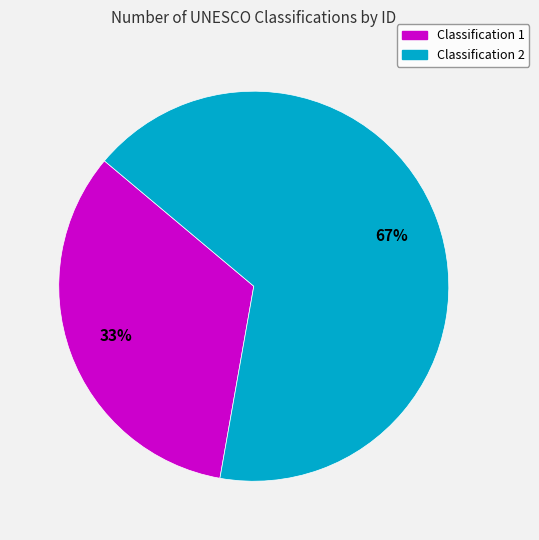

Between Classification 1 and Classification 2, which is larger?

Classification 2